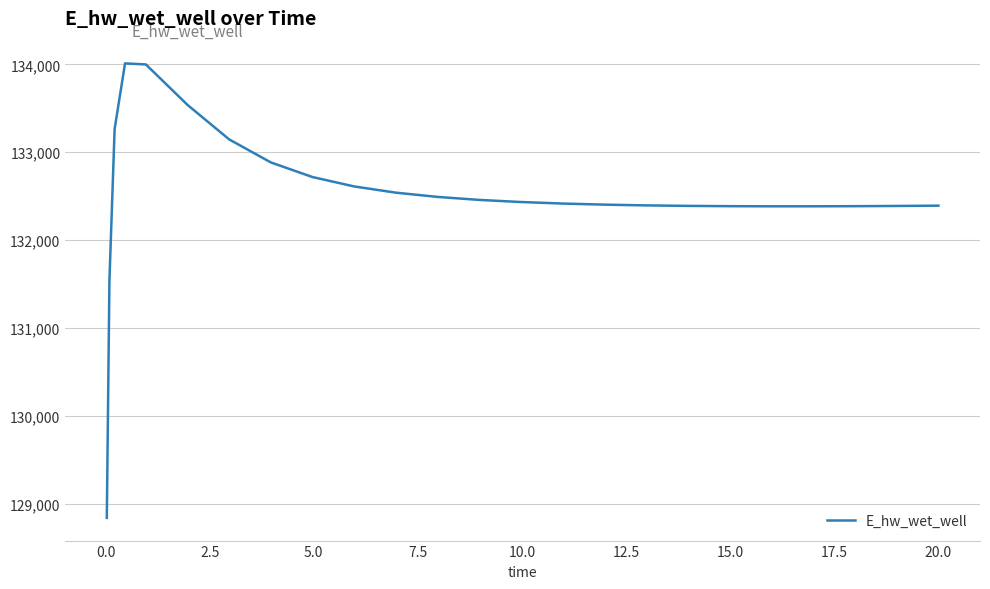

What is the difference between the maximum and minimum values?

5169.9